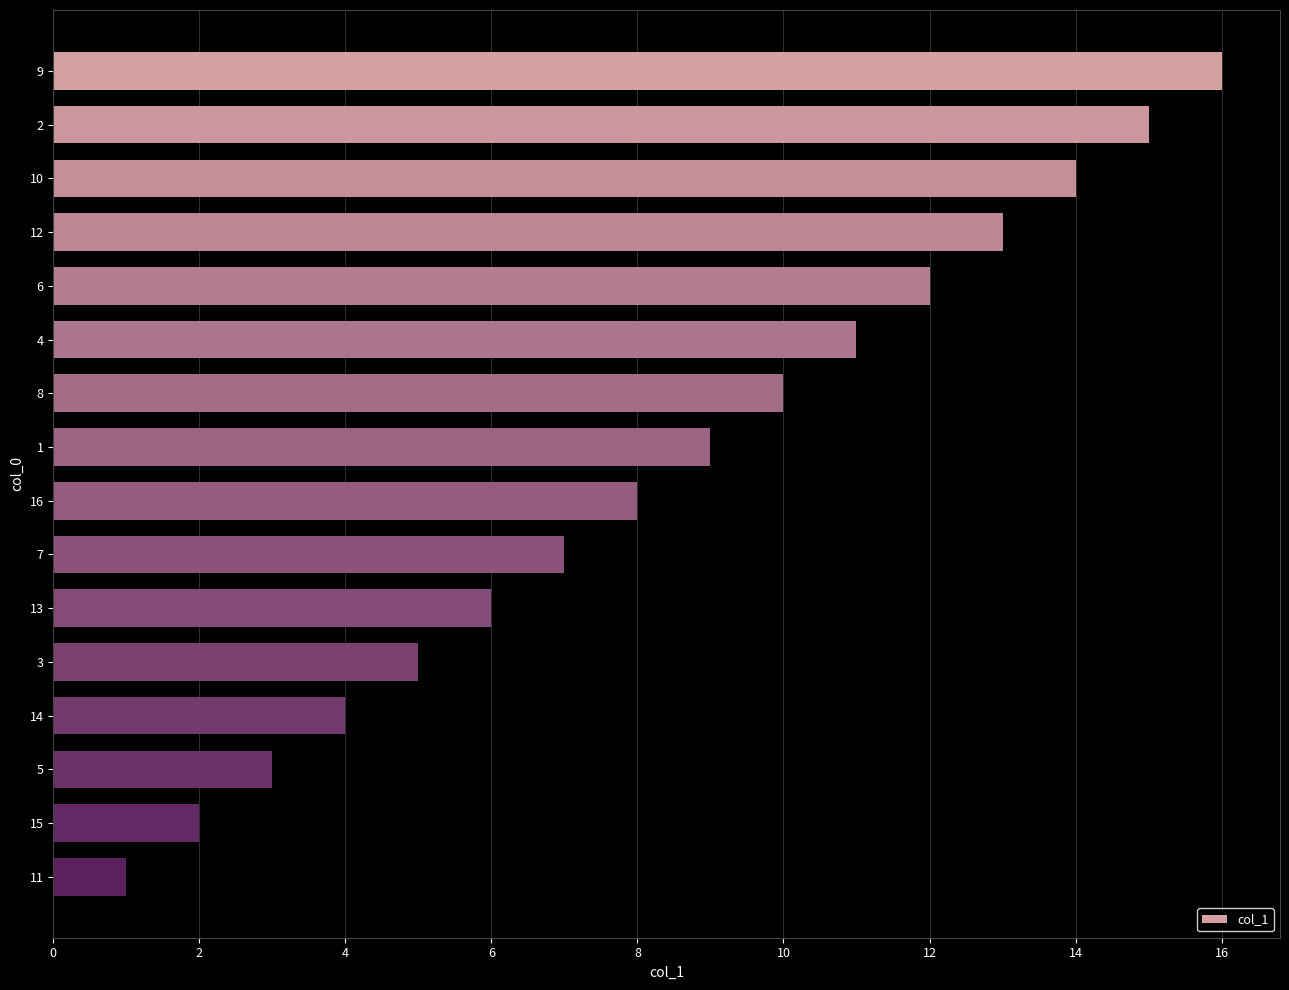

What is the change in value from 4 to 11?

-10